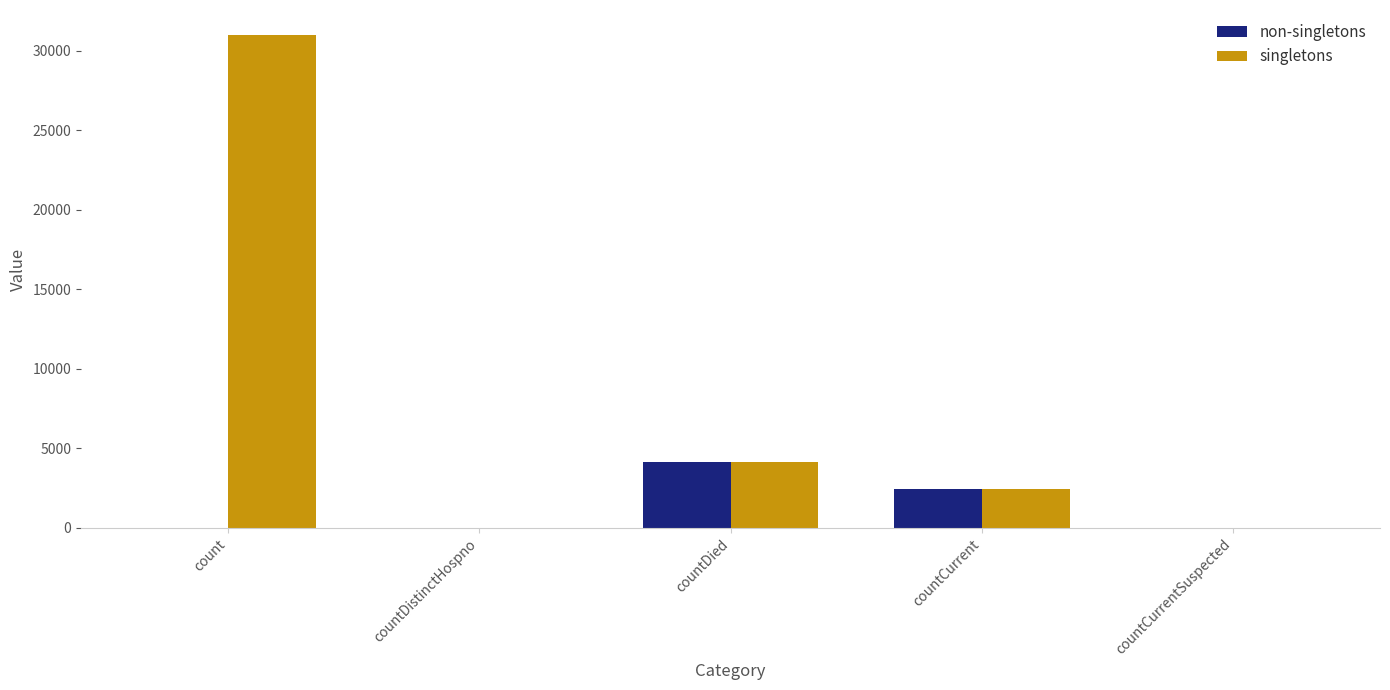

True or false: non-singletons has a value of 0 at countDistinctHospno.

True